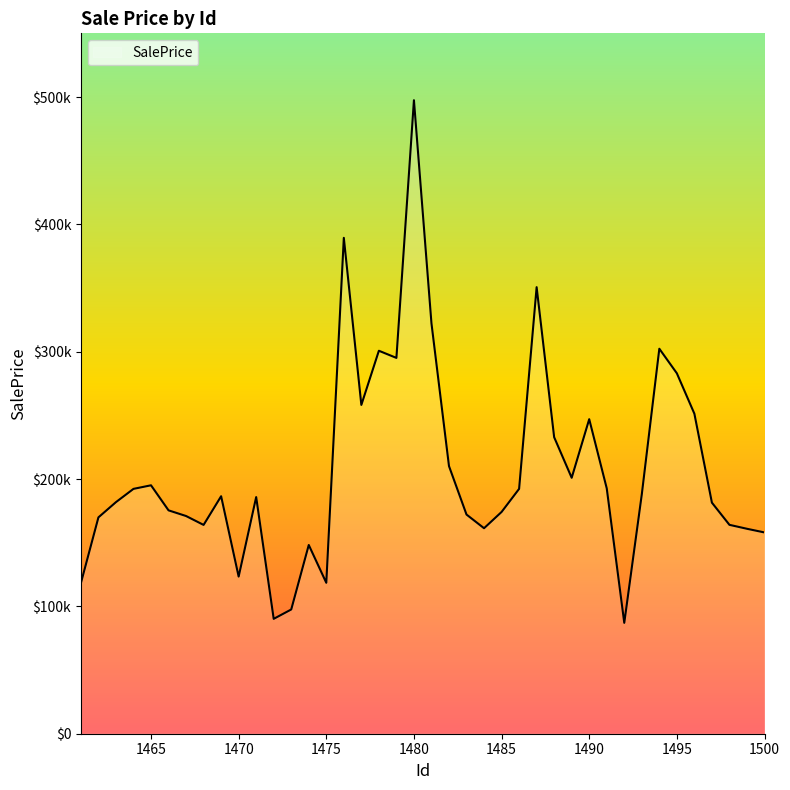

What is the difference between the maximum and minimum values?

410403.6